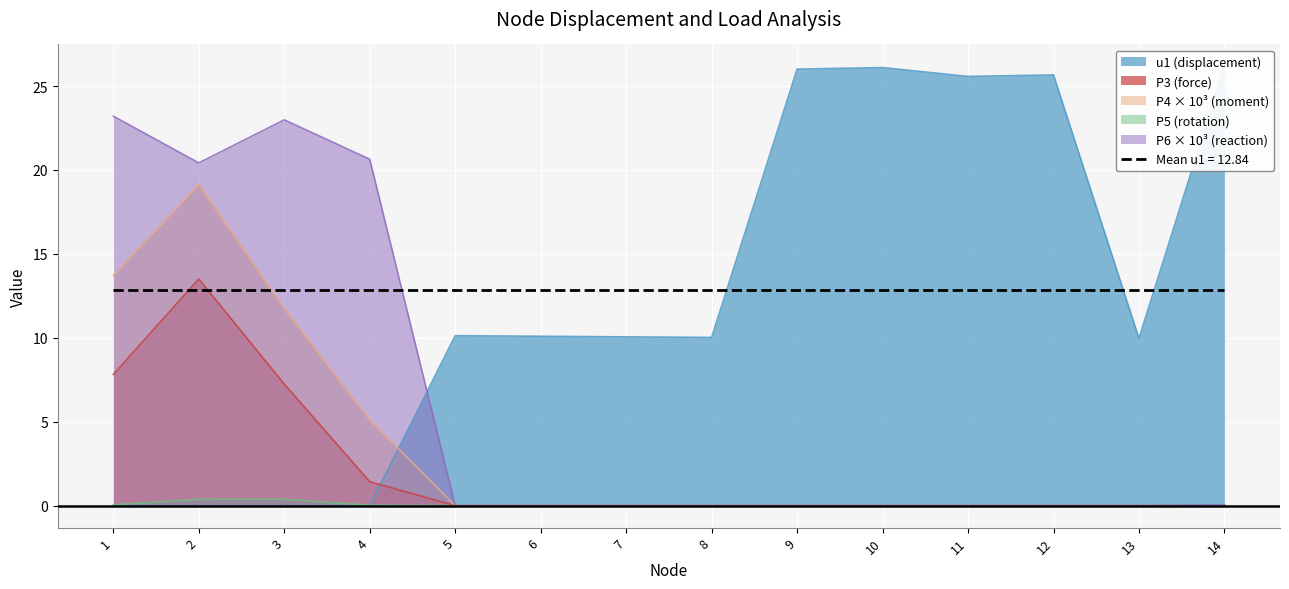

What is the spread (max minus min) of values at 9?

26.0